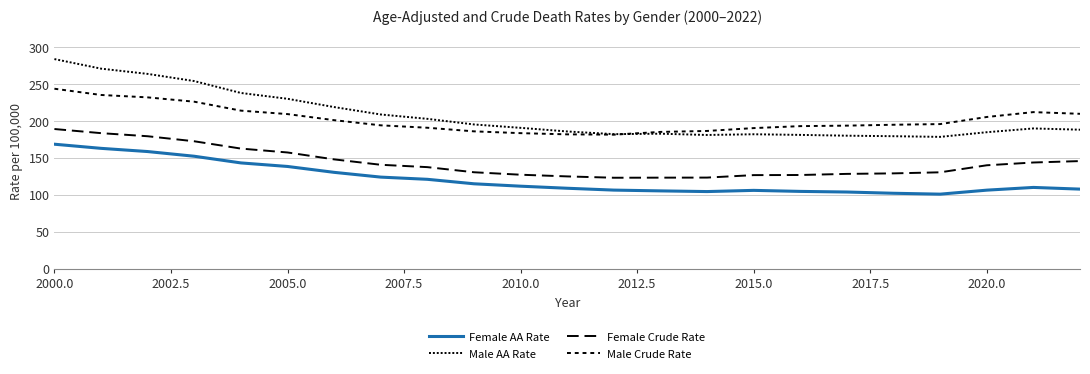

In Male Crude Rate, how many points are lower than both neighbors (excluding endpoints)?

1